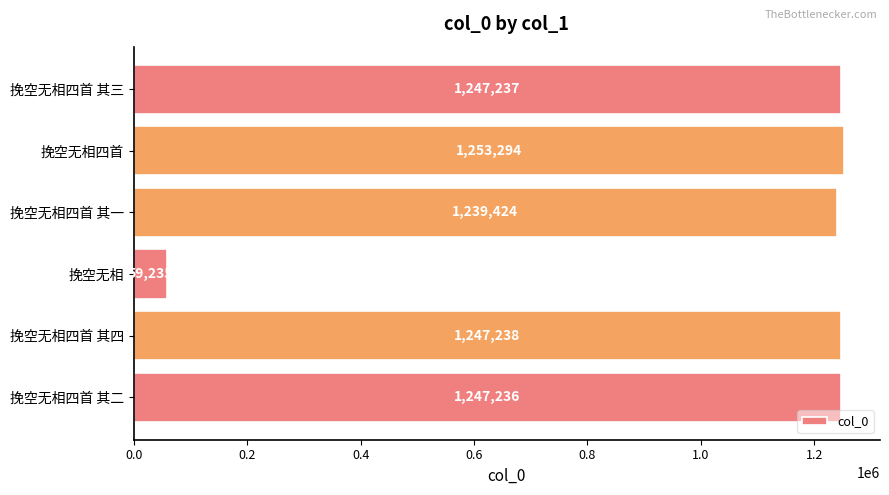

The chart shows a value of 105010 at 挽空无相. True or false?

False